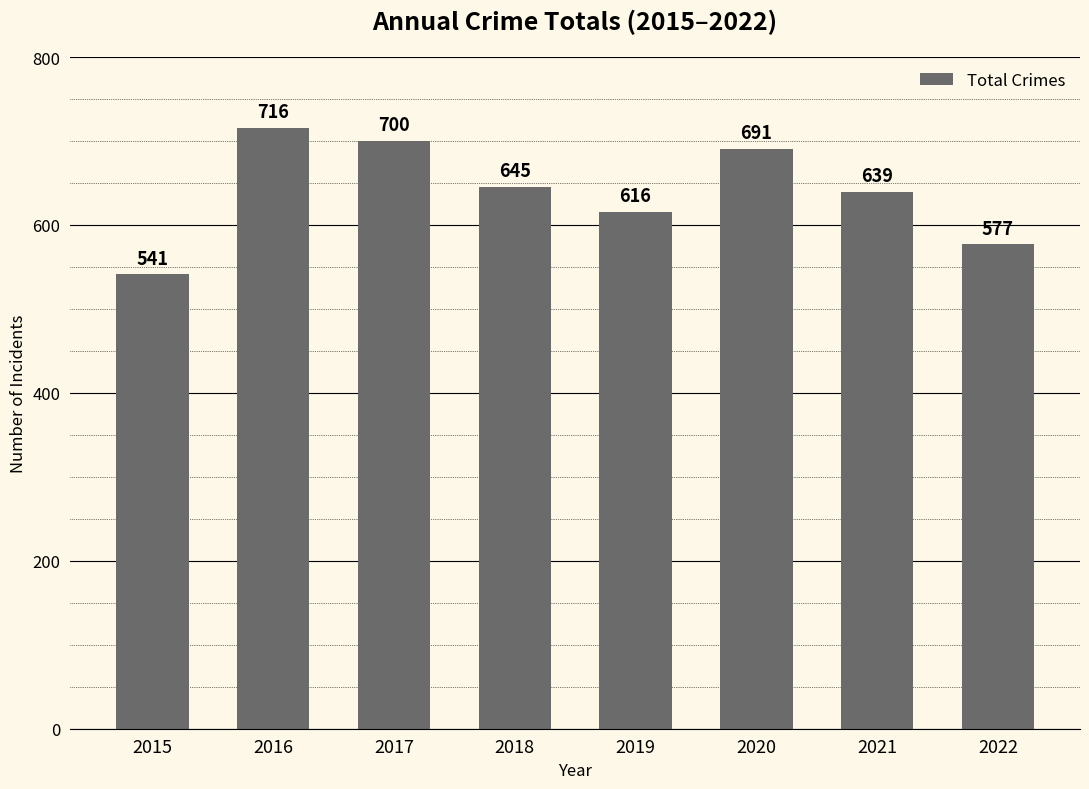

What is the smallest value displayed?

541